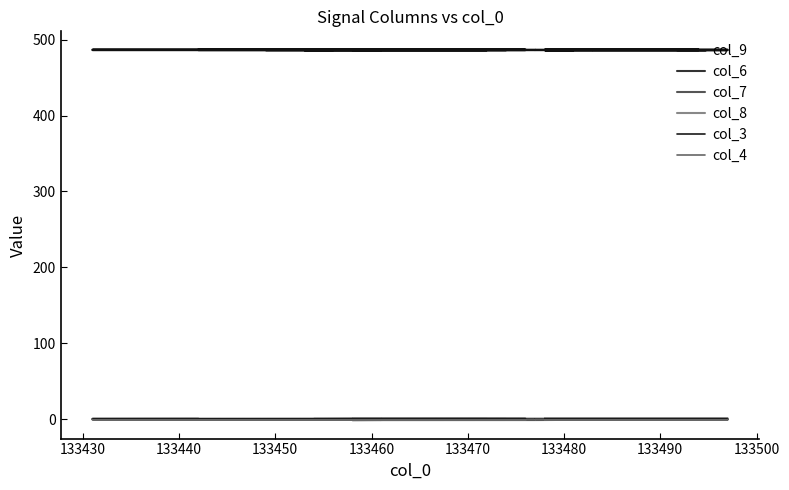

Is the value of col_9 at 29 greater than the value of col_7 at 18?

Yes